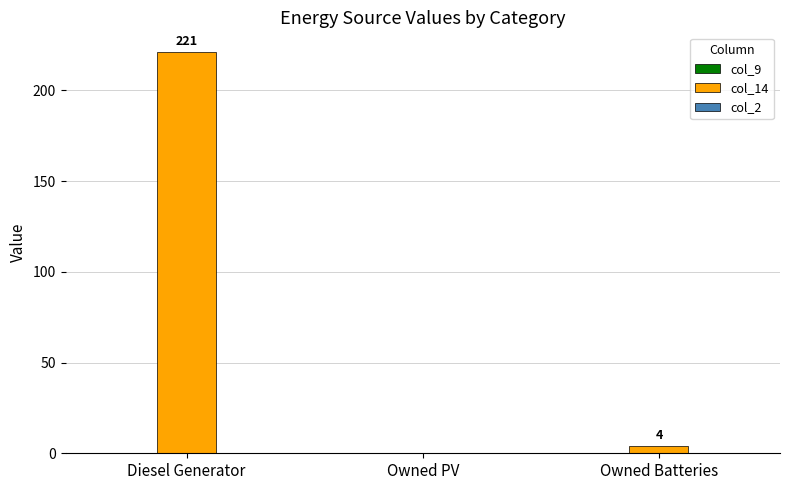

What is the maximum value shown in the chart?

221